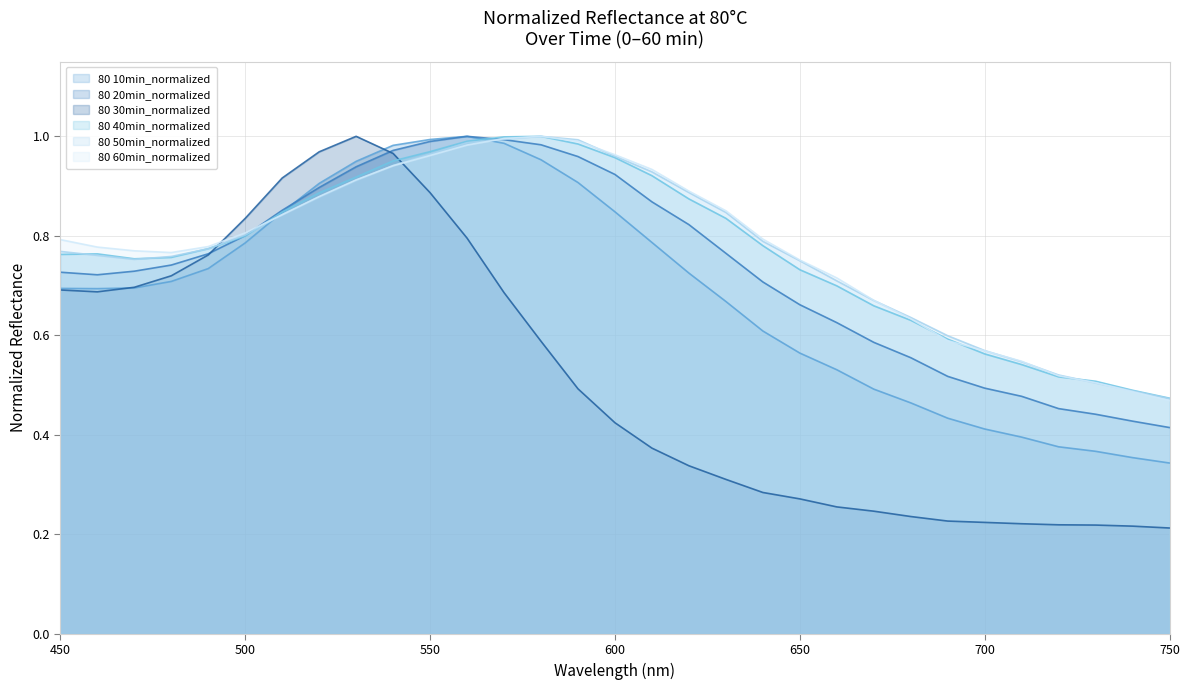

List the series in order of their peak value, lowest first.

80 10min_normalized, 80 20min_normalized, 80 30min_normalized, 80 40min_normalized, 80 50min_normalized, 80 60min_normalized